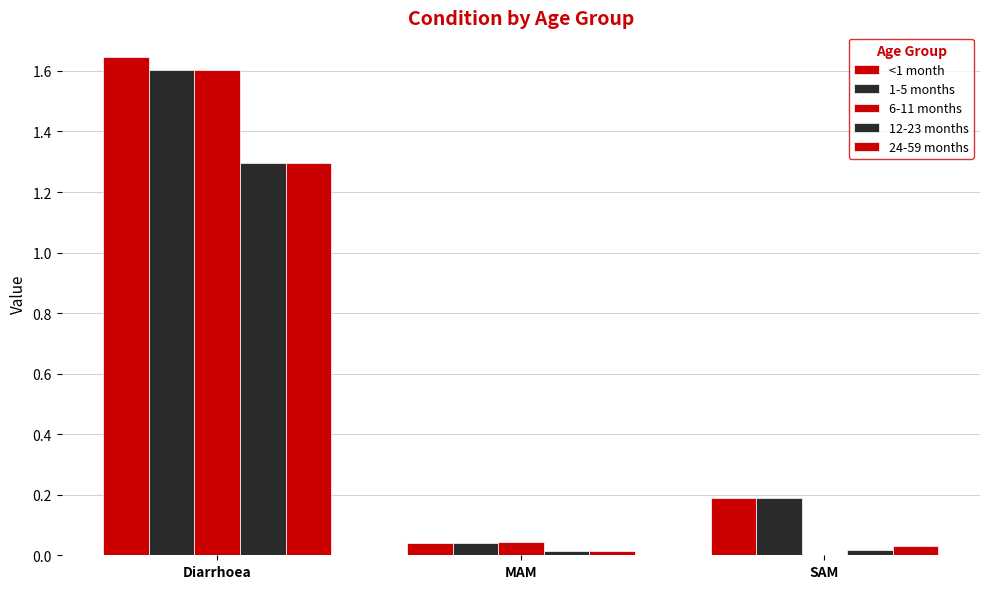

What is the label of the 2nd bar from the right?

MAM